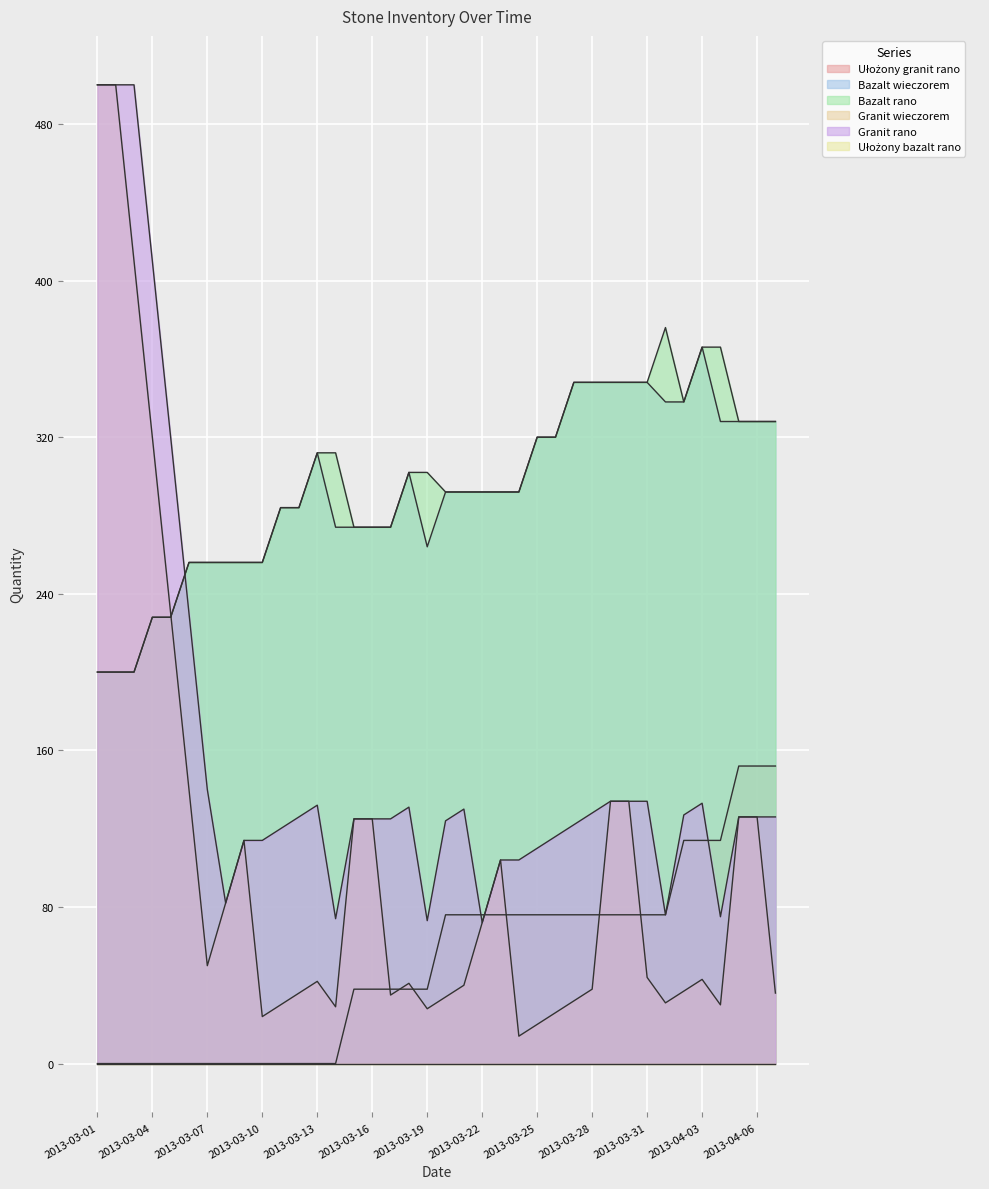

Where does the Ułożony granit rano series first go above 76?

2013-04-02